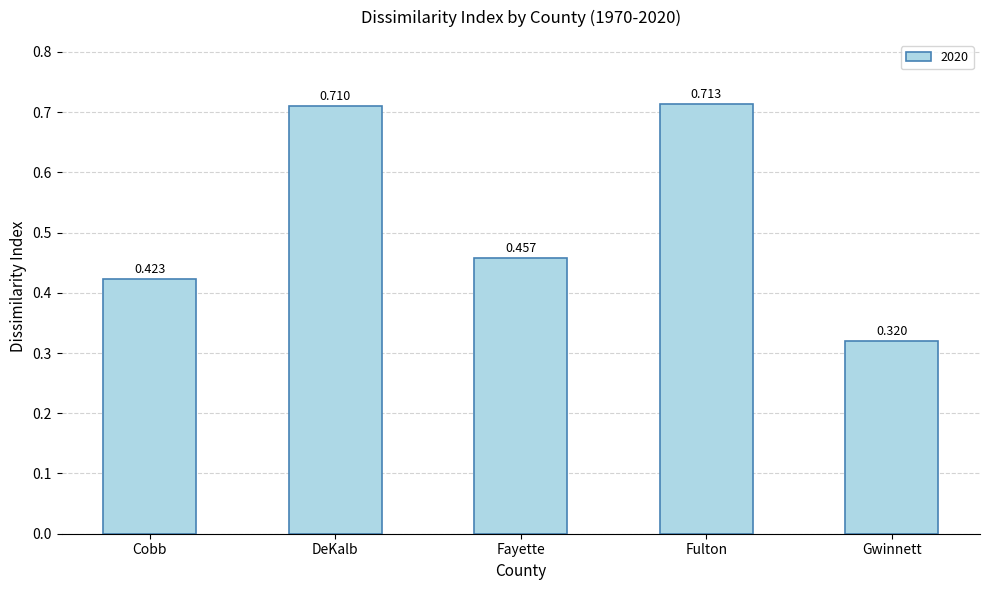

Rank the categories by value from lowest to highest.

Gwinnett, Cobb, Fayette, DeKalb, Fulton